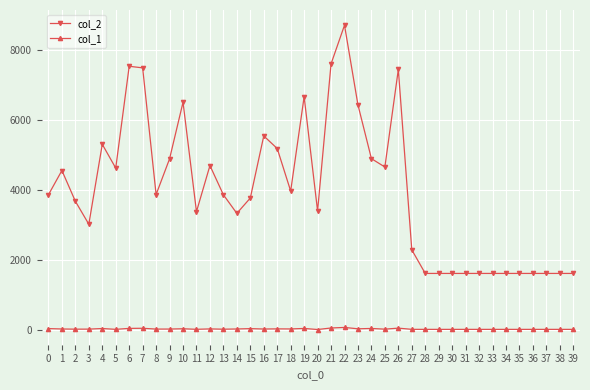

Which series has the widest spread of values?

col_2